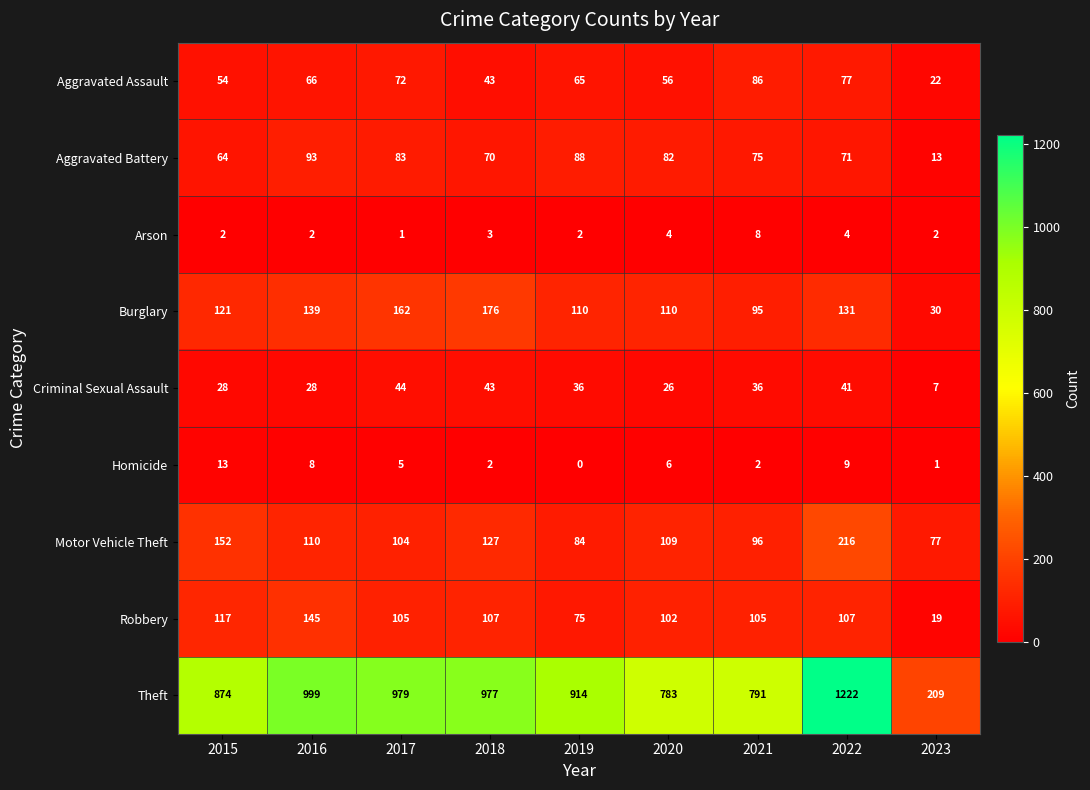

Read the Theft value at 2019, to the nearest 10.

910